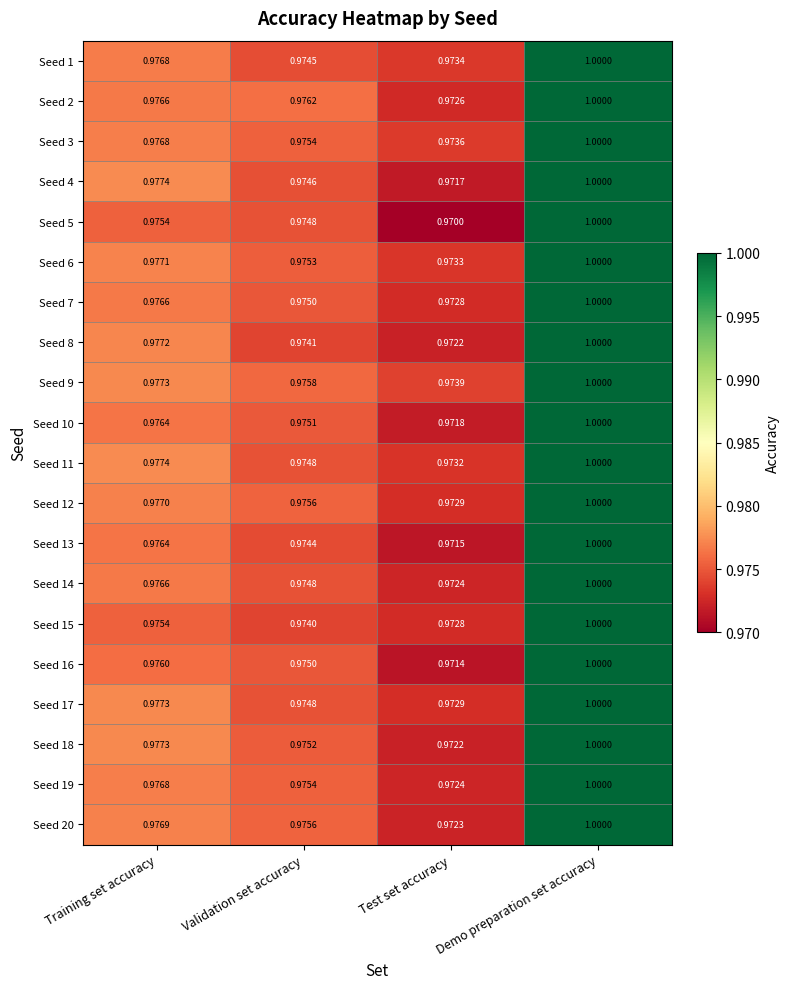

Is the value of Seed 20 at Validation set accuracy greater than the value of Seed 14 at Validation set accuracy?

Yes